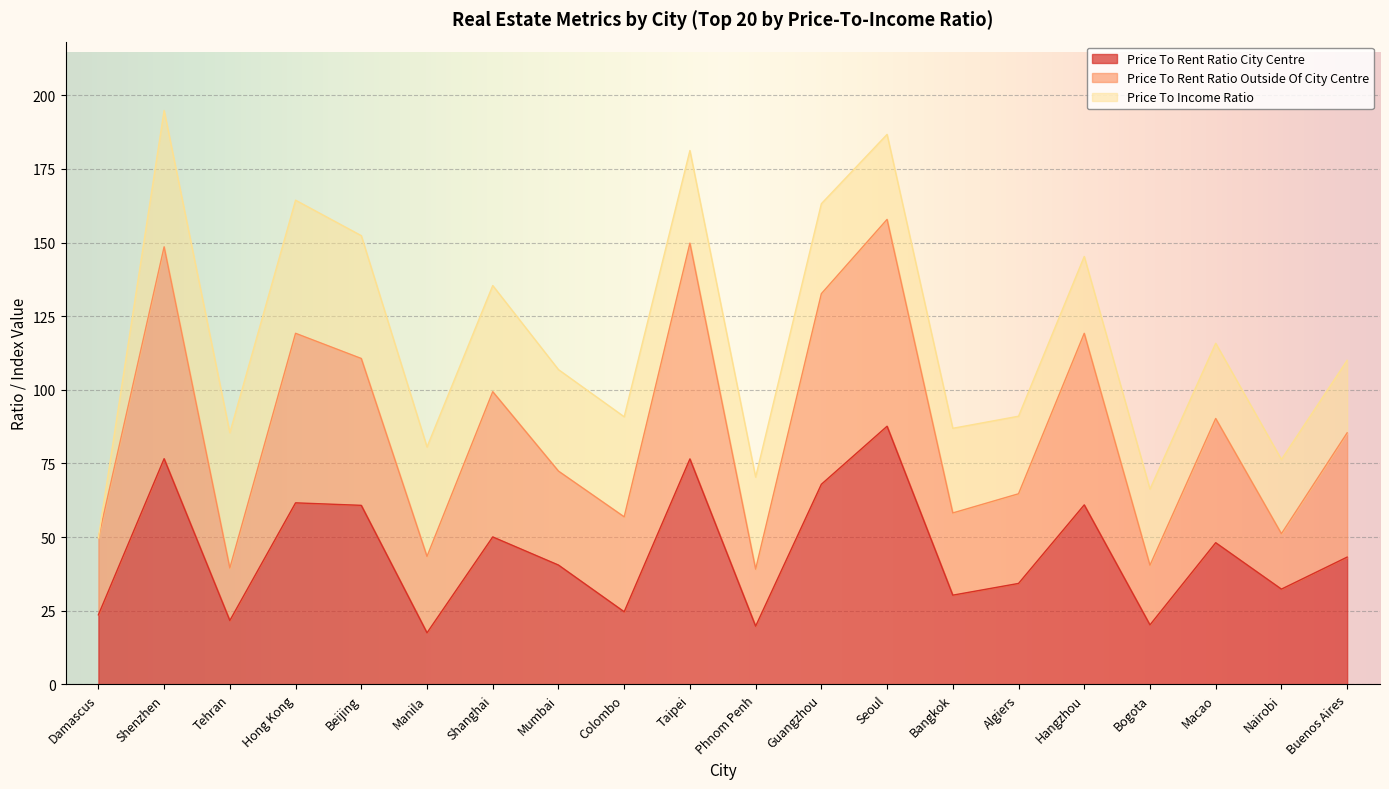

Read the Price To Rent Ratio City Centre value at Algiers.

34.3